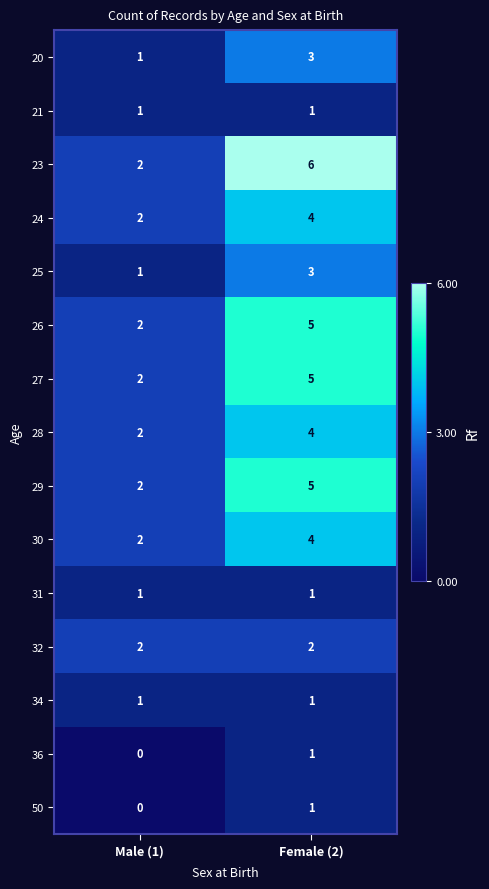

At how many categories does at least one series exceed 5?

1